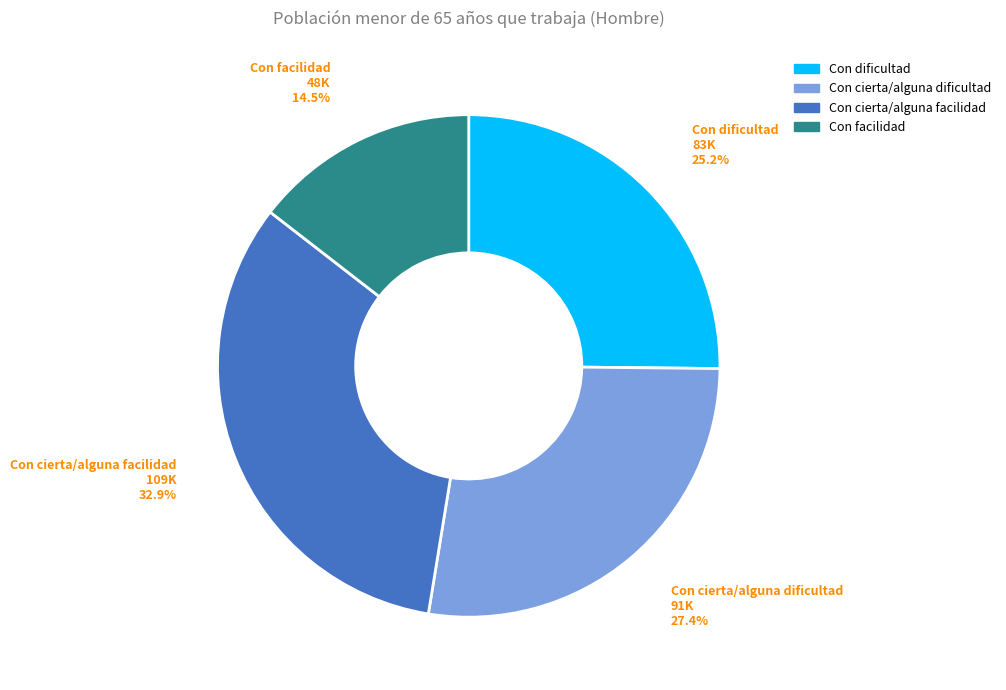

Does Con dificultad represent more than half of the total?

No